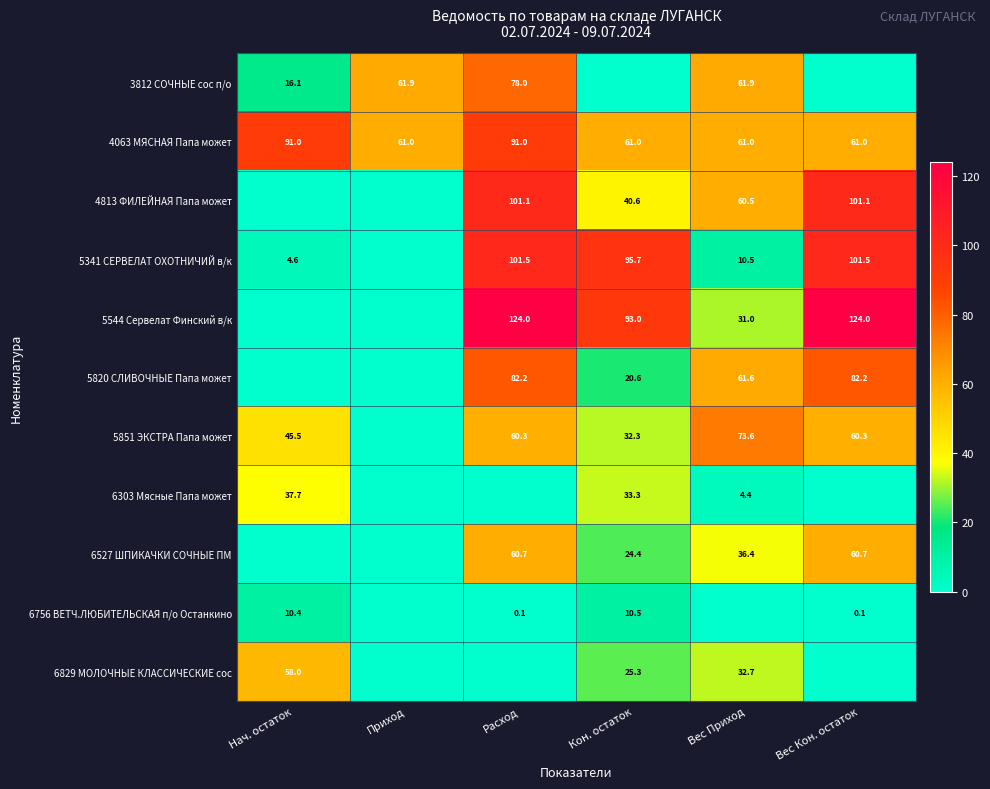

Is the value of 5341 СЕРВЕЛАТ ОХОТНИЧИЙ в/к at Нач. остаток greater than the value of 5544 Сервелат Финский в/к at Кон. остаток?

No